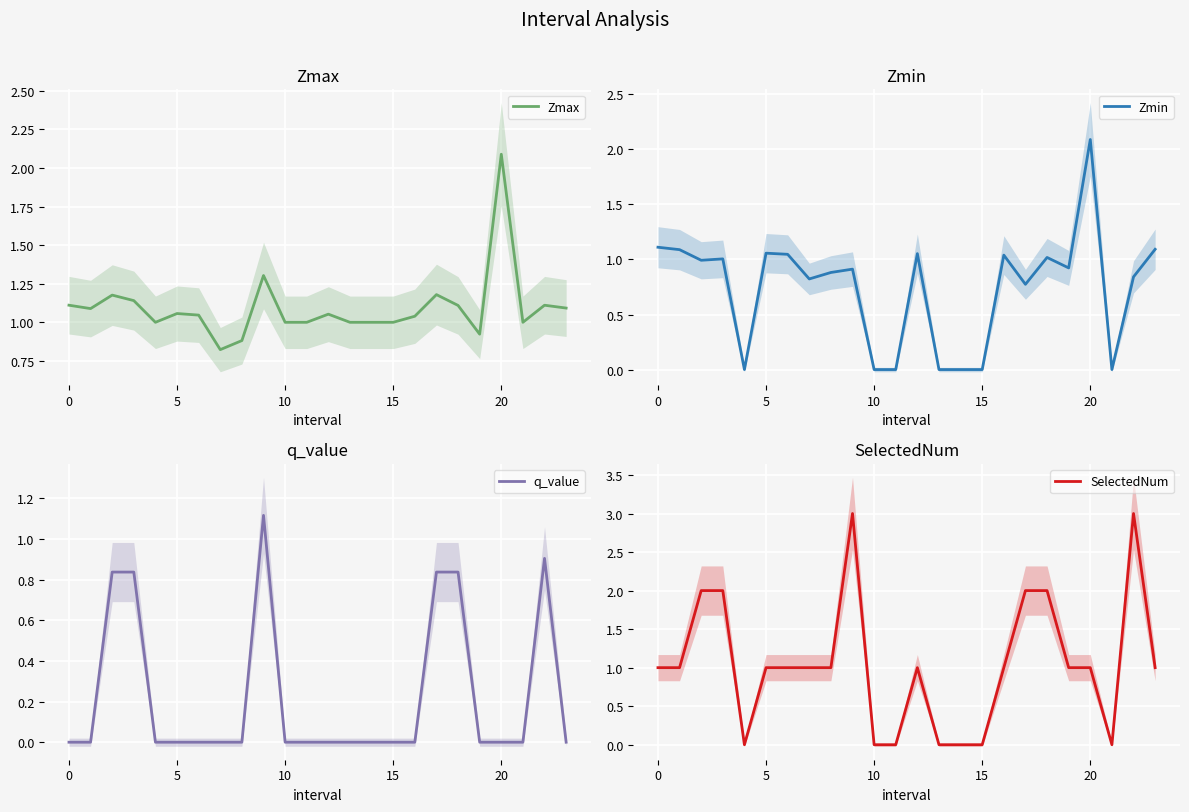

Reading left to right, extract all data points from this chart.

Zmax: 1.1	1.1	1.2	1.1	1.0	1.1	1.0	0.8	0.9	1.3	1.0	1.0	1.1	1.0	1.0	1.0	1.0	1.2	1.1	0.9	2.1	1.0	1.1	1.1
Zmin: 1.1	1.1	1.0	1.0	0.0	1.1	1.0	0.8	0.9	0.9	0.0	0.0	1.1	0.0	0.0	0.0	1.0	0.8	1.0	0.9	2.1	0.0	0.8	1.1
q_value: -0.0	-0.0	0.8	0.8	0.0	-0.0	-0.0	-0.0	-0.0	1.1	0.0	0.0	-0.0	0.0	0.0	0.0	-0.0	0.8	0.8	-0.0	-0.0	0.0	0.9	-0.0
SelectedNum: 1.0	1.0	2.0	2.0	0.0	1.0	1.0	1.0	1.0	3.0	0.0	0.0	1.0	0.0	0.0	0.0	1.0	2.0	2.0	1.0	1.0	0.0	3.0	1.0